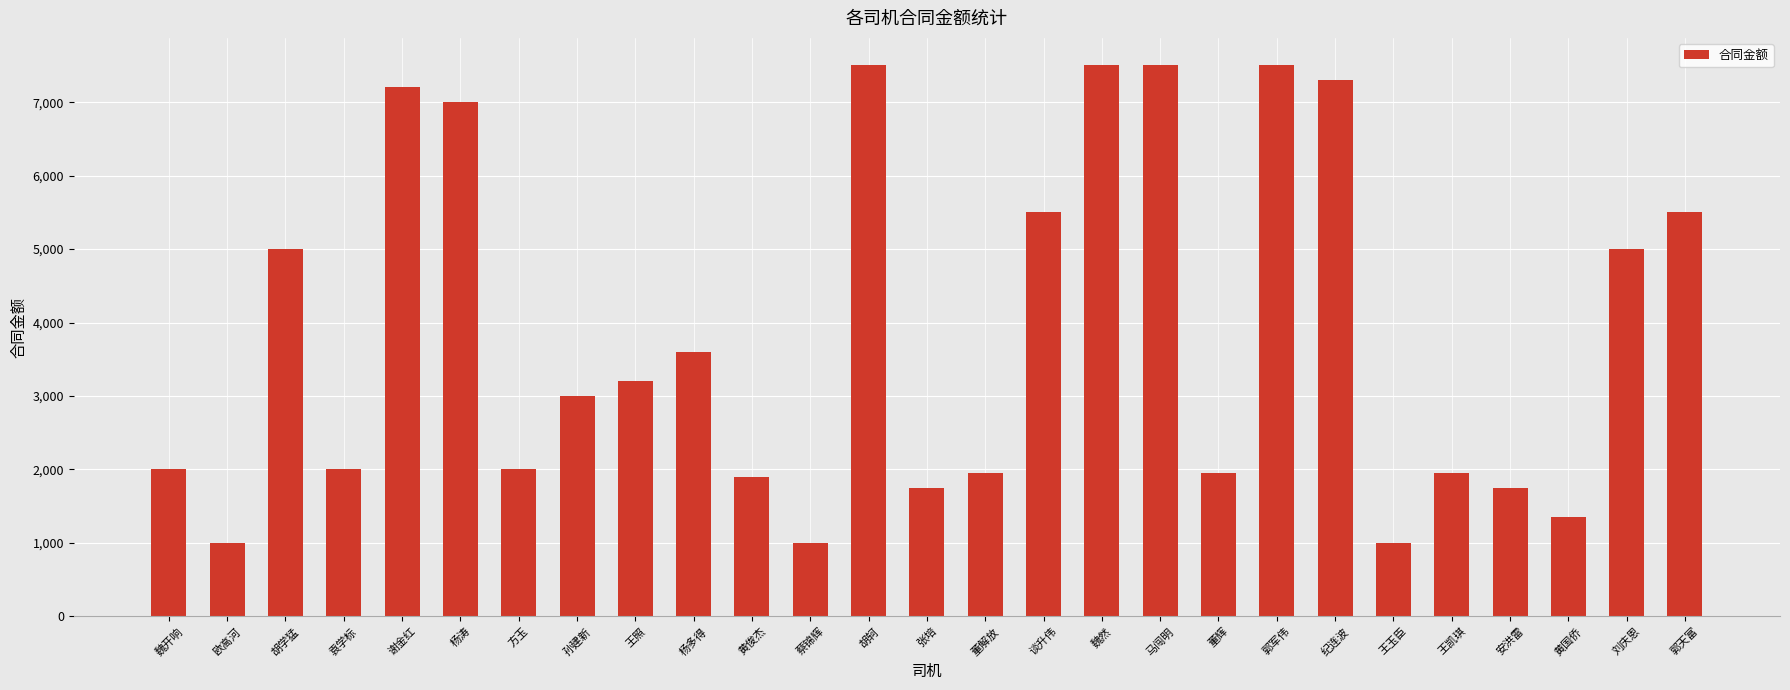

What is the maximum value shown in the chart?

7500